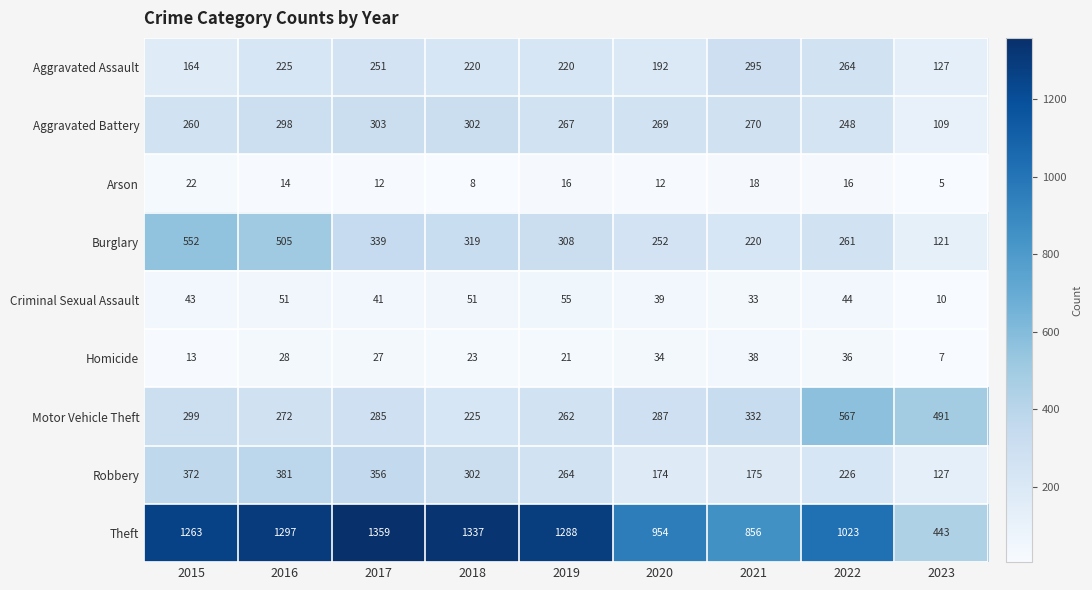

At which category is the sum across all series the highest?

2016